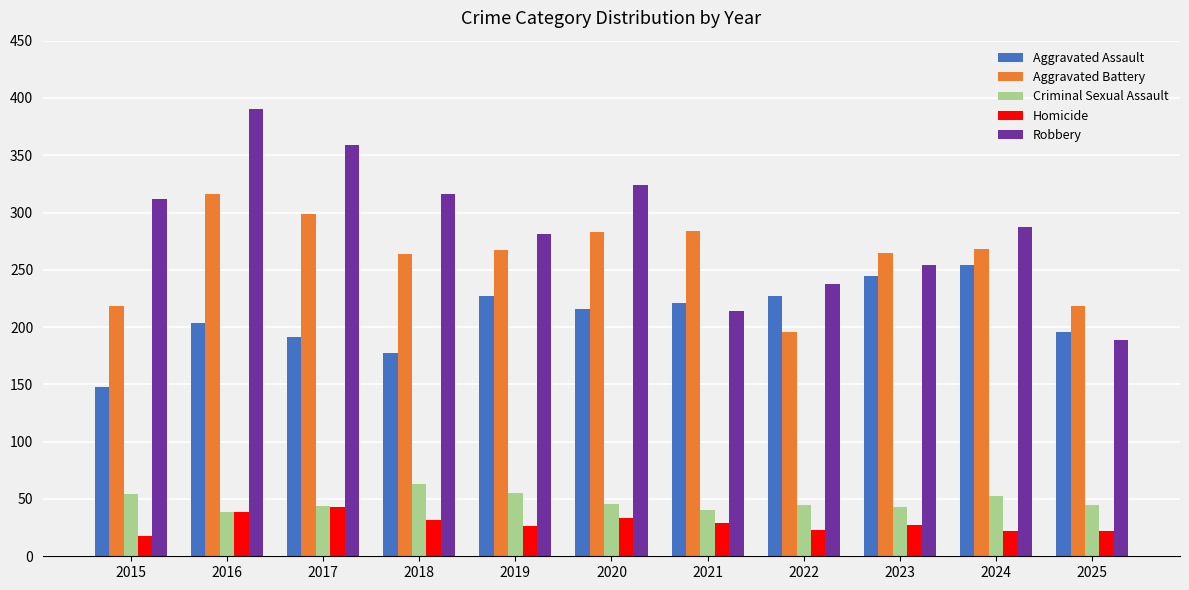

What is the approximate value of Criminal Sexual Assault at 2017?

44